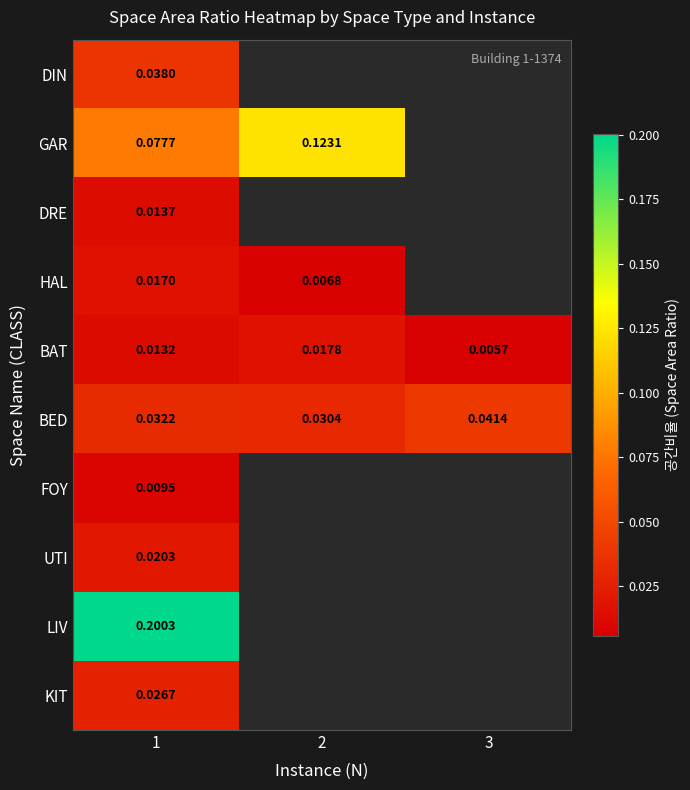

List the series in order of their peak value, highest first.

LIV, GAR, BED, DIN, KIT, UTI, BAT, HAL, DRE, FOY